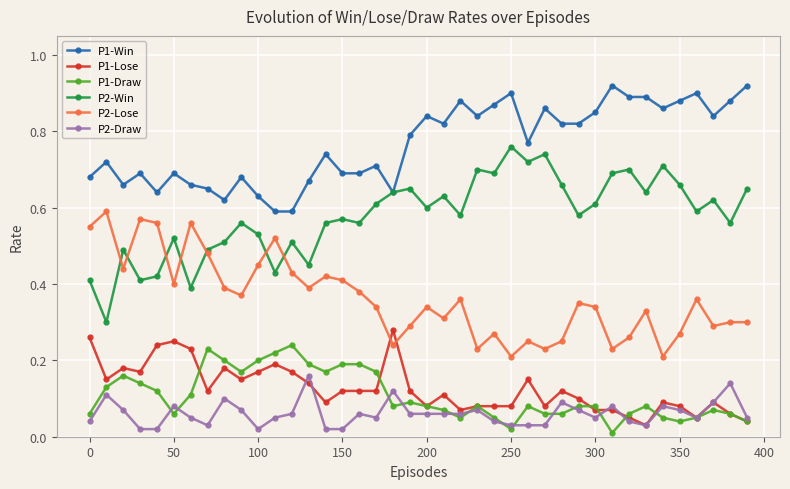

Which series has the largest total across all categories?

P1-Win